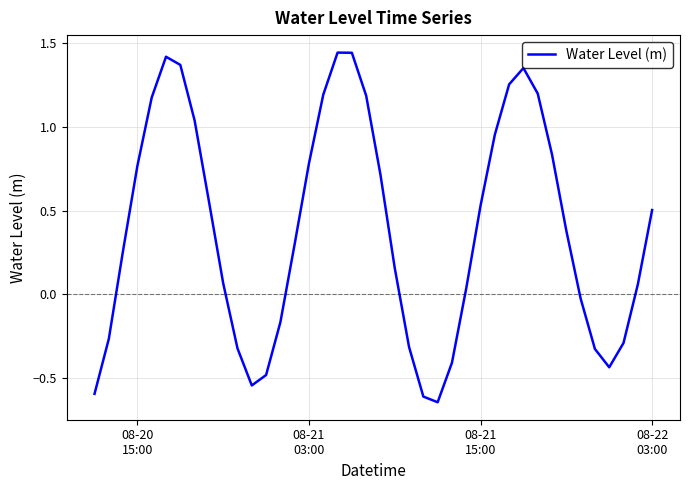

What is the difference between the maximum and minimum values?

2.1